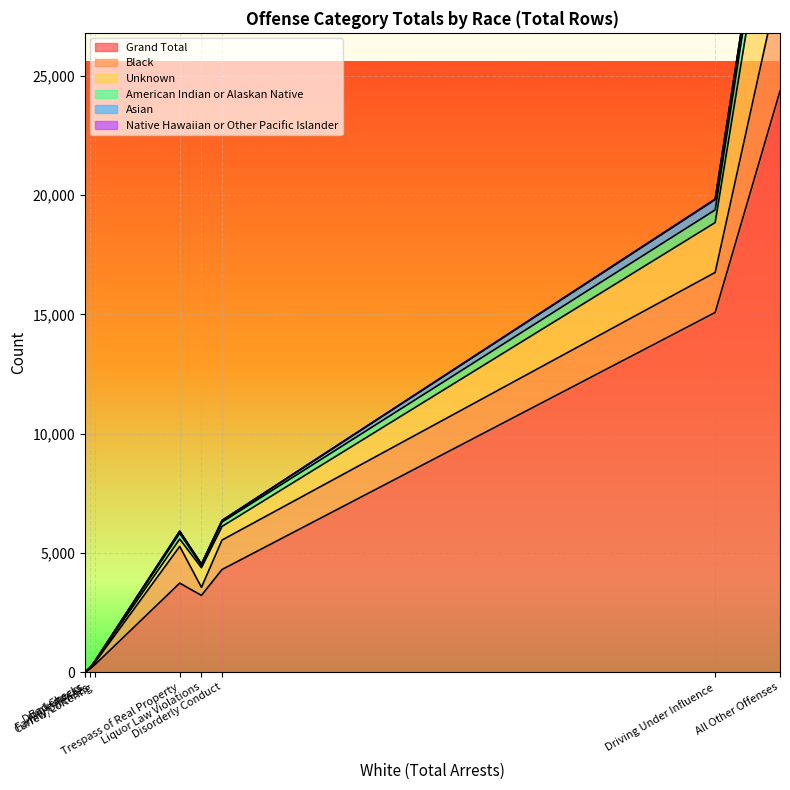

Which label corresponds to the smallest value in the chart?

Drunkenness